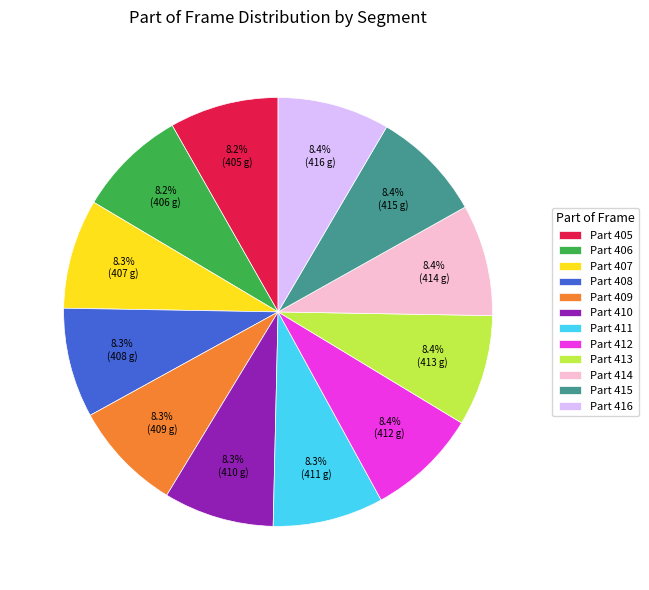

To the nearest percent, what is the average slice percentage?

8%